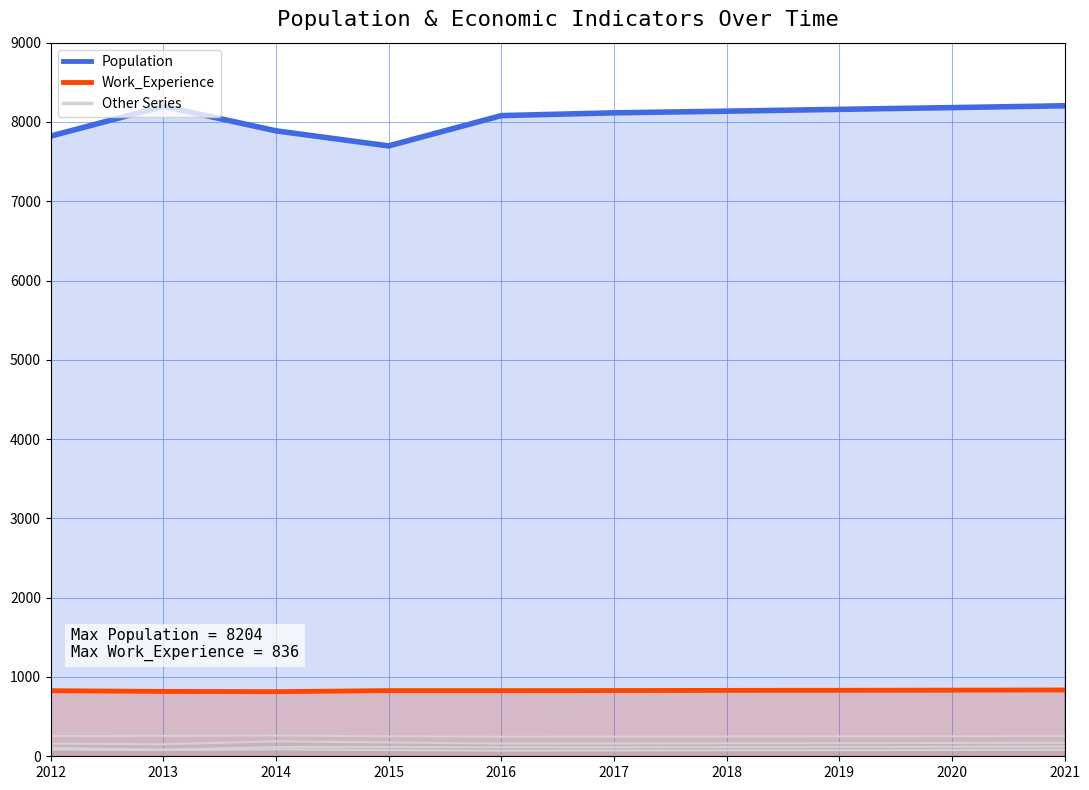

Which series has the largest range (max minus min)?

Population